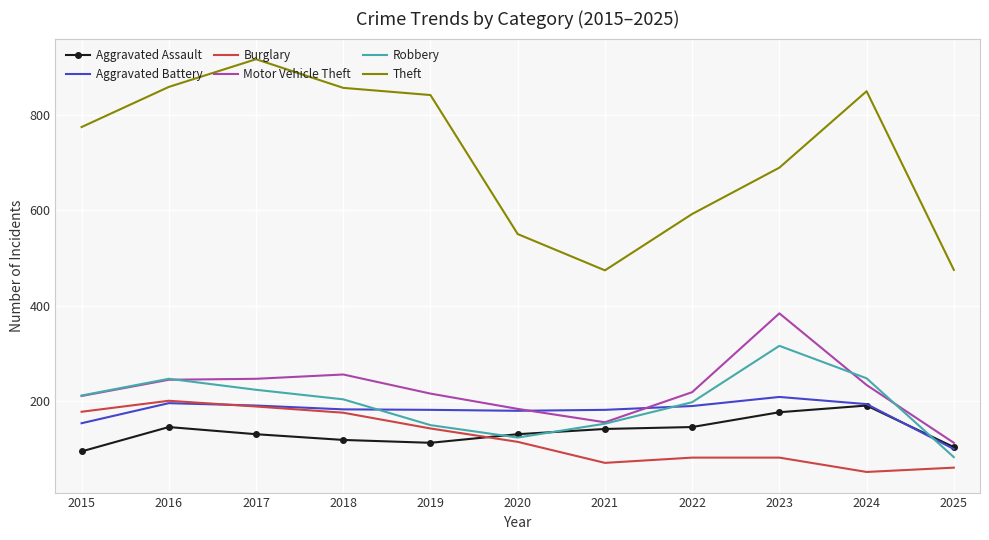

What are all the series names shown in the legend?

Aggravated Assault, Aggravated Battery, Burglary, Motor Vehicle Theft, Robbery, Theft